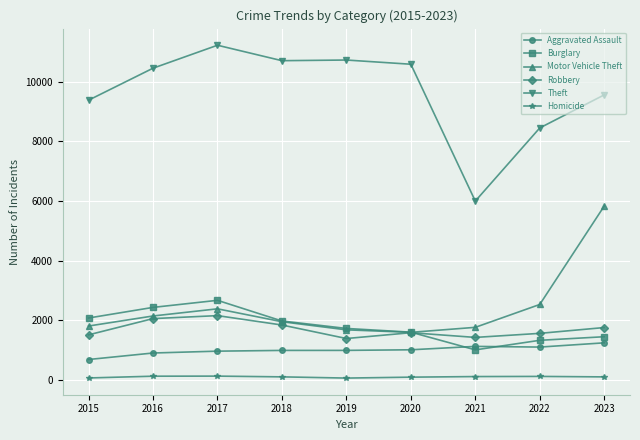

True or false: Burglary and Homicide intersect in this chart.

False